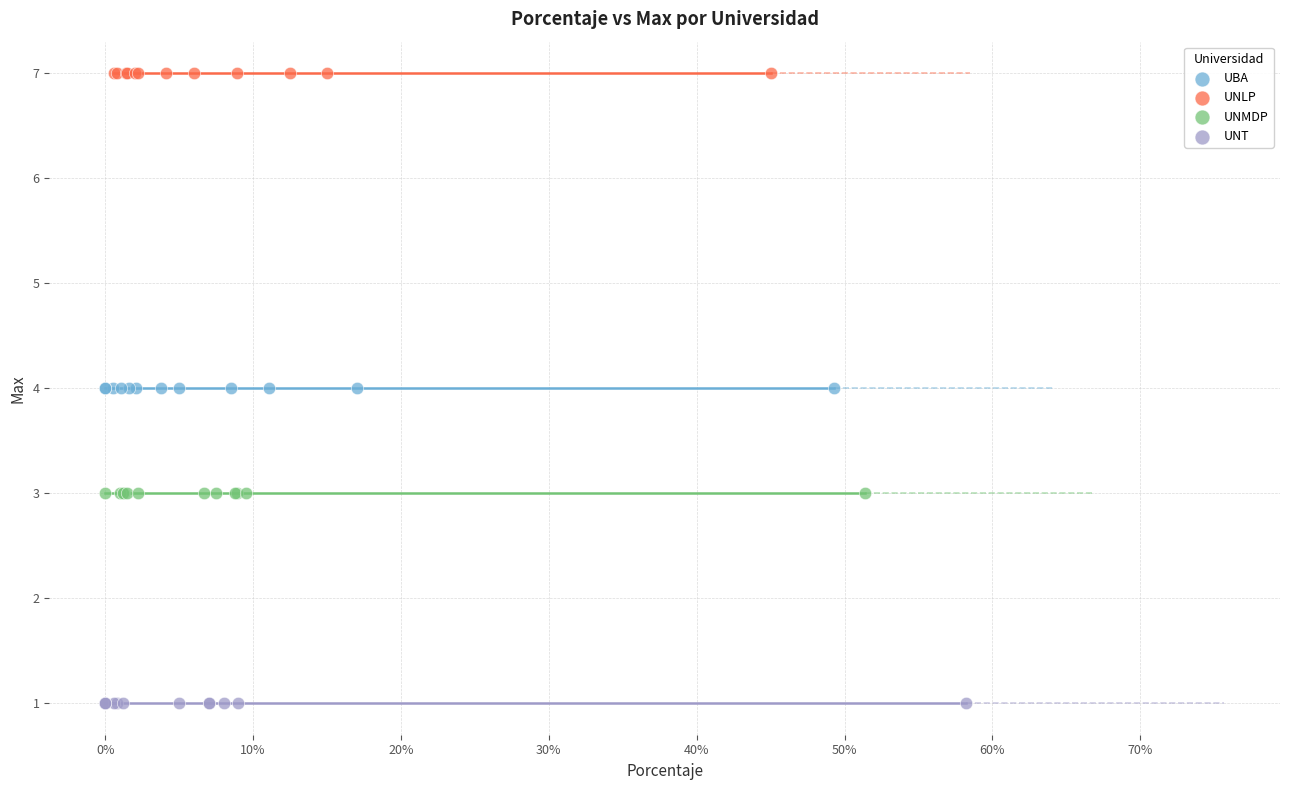

Which series reaches the minimum Y coordinate?

UNT